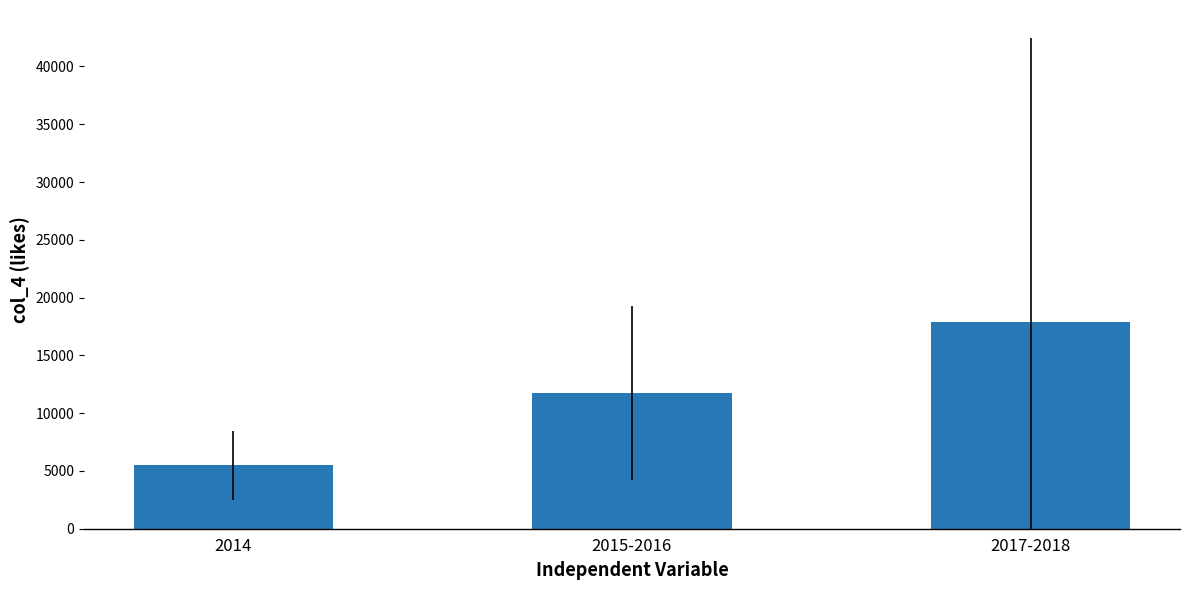

The value at 2017-2018 is 9463.0. True or false?

False